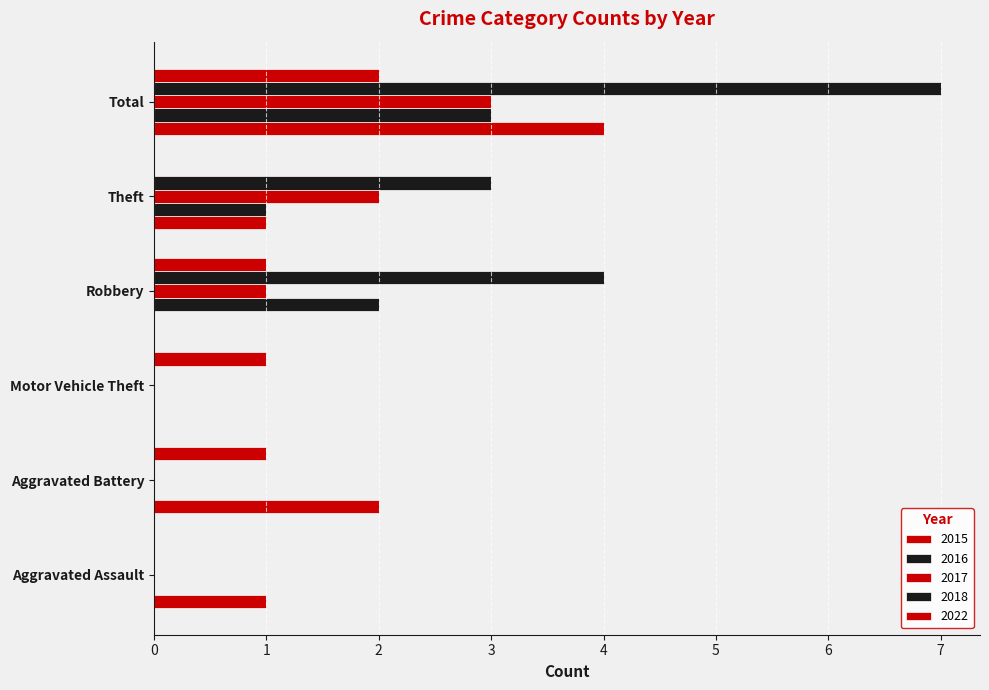

The 2022 series shows 1 at Robbery. True or false?

True